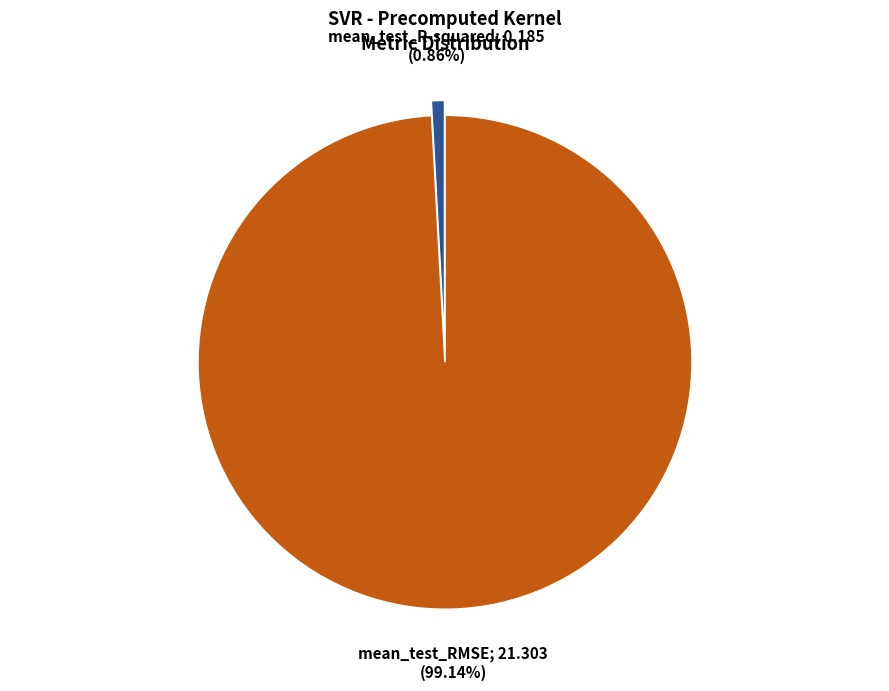

Does any single category account for the majority?

Yes